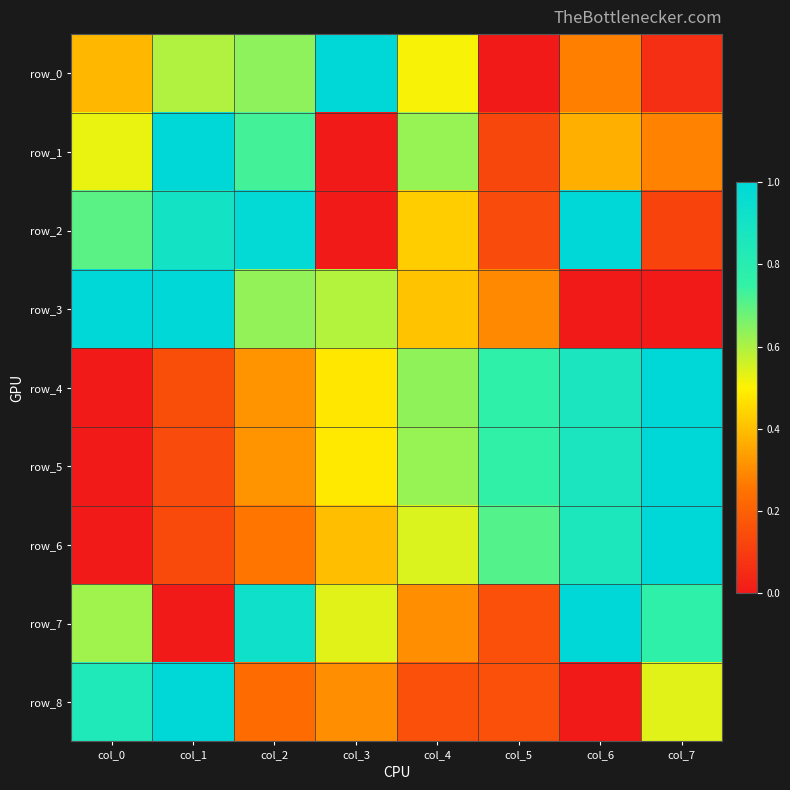

What is the difference between the maximum and second lowest values in the row_7 series?

0.8